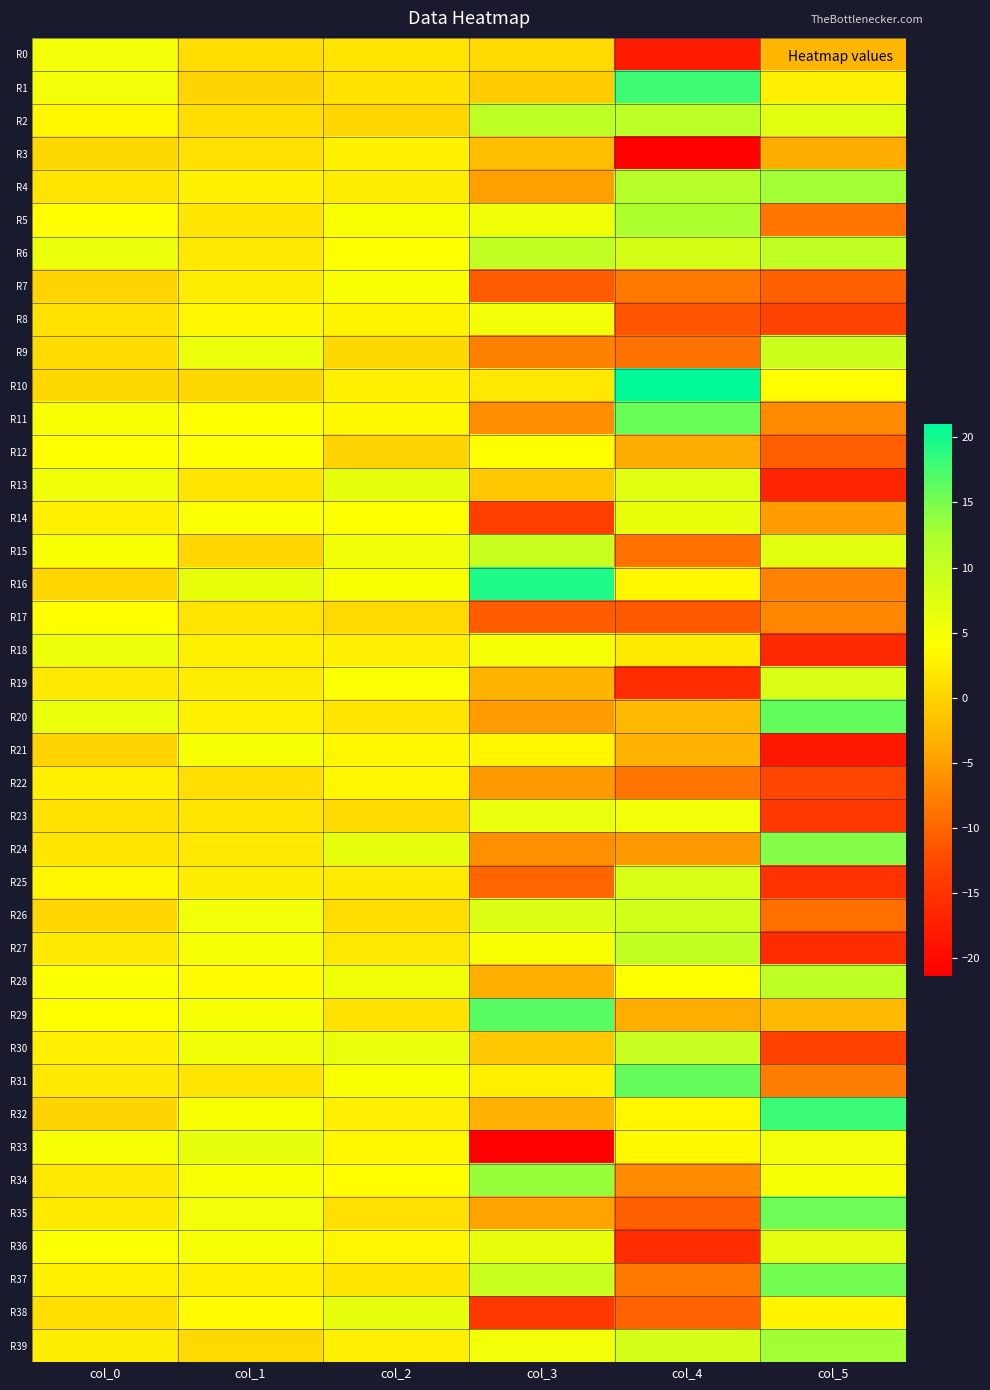

What is the smallest value displayed?

-21.4